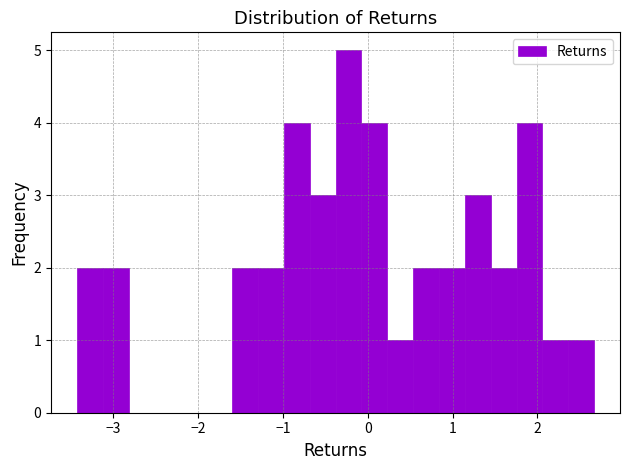

Around what value on the x-axis is the tallest bar? Give the approximate position of its centre, as read against the axis.

-0.2